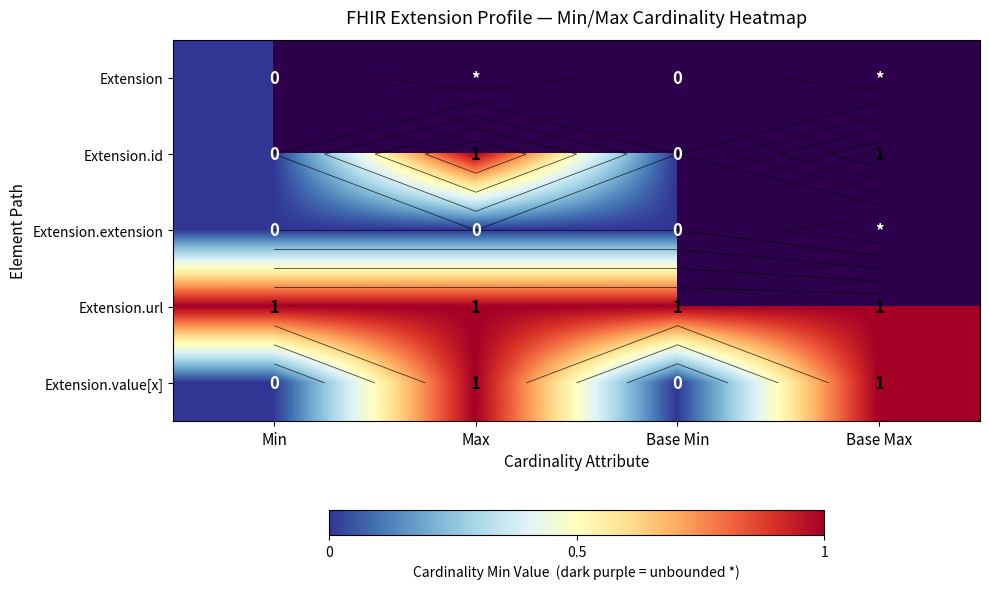

At which label does Extension.extension reach its minimum?

Min